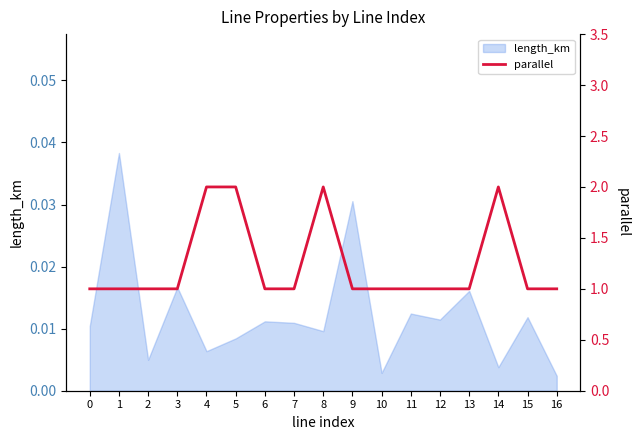

What is the difference between the second highest and minimum values?

1